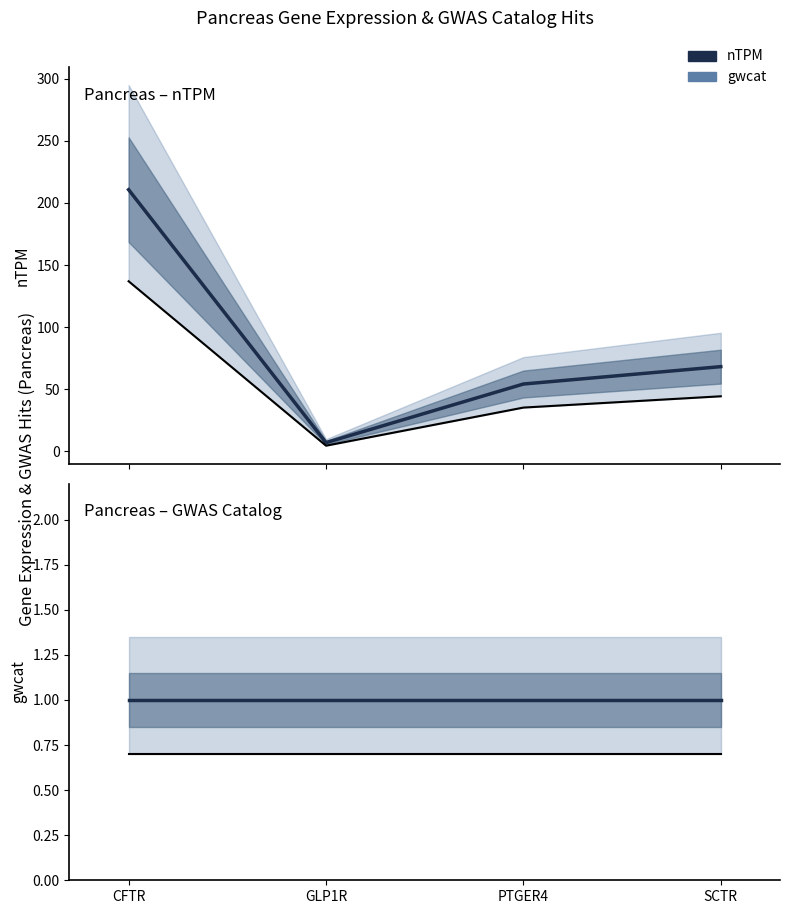

True or false: nTPM and gwcat cross at least once.

False